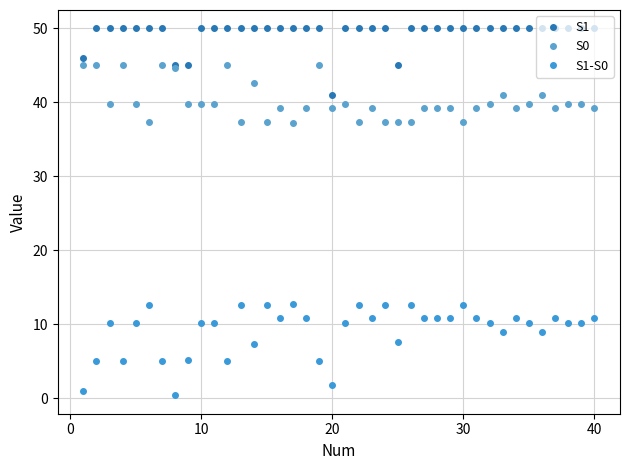

How many data points does each series have?

40